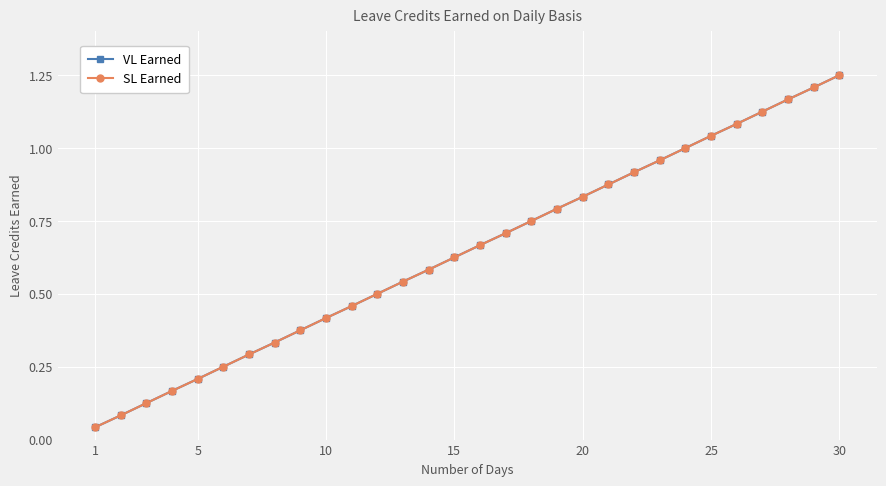

Does the chart have visible grid lines?

Yes